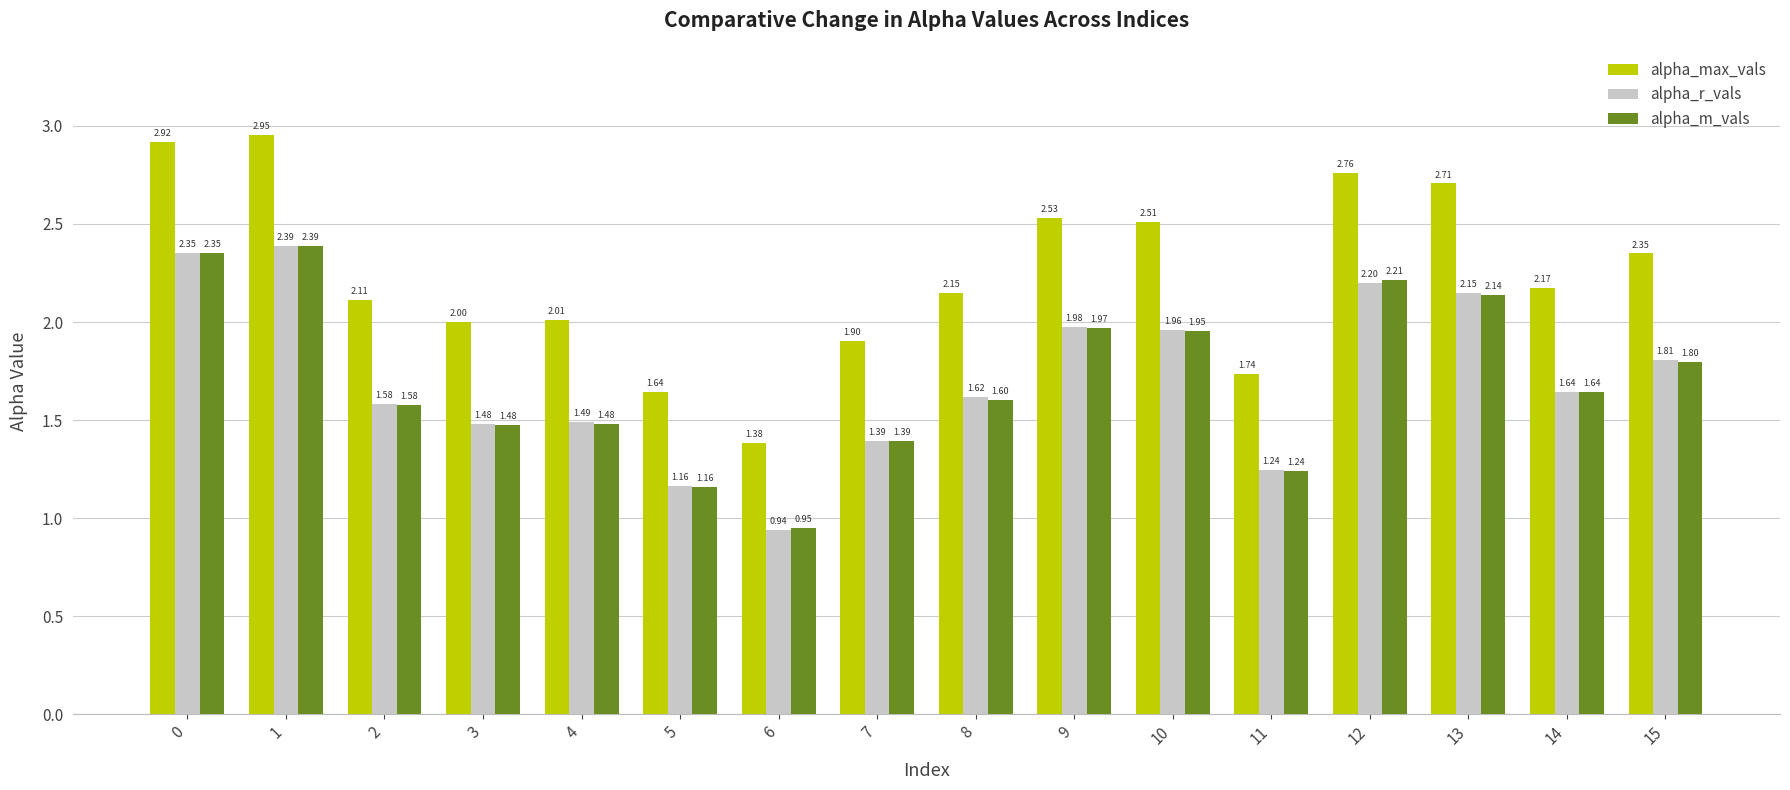

What is the sum of all alpha_r_vals values?

27.4